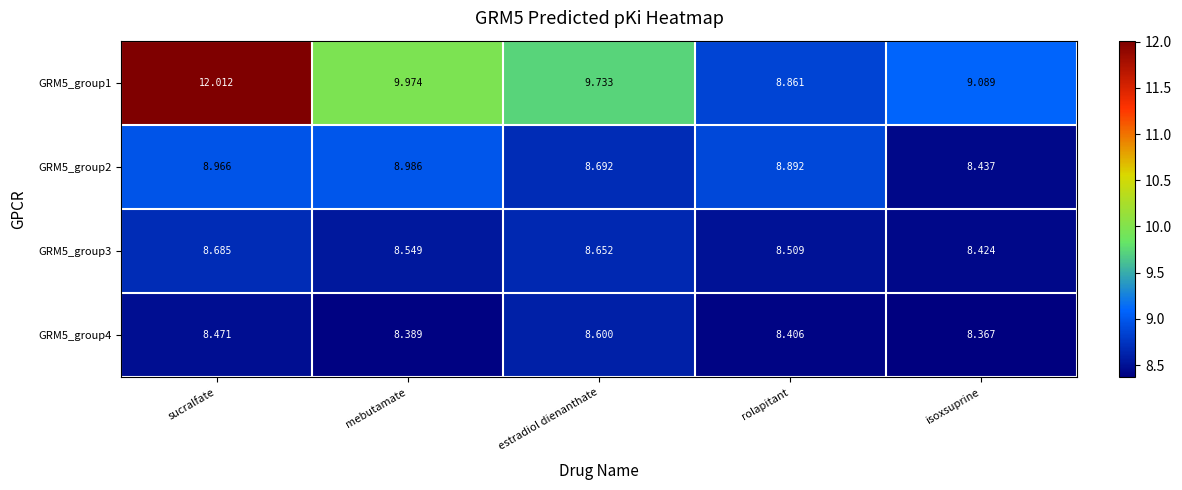

Rank the categories by GRM5_group2 value from lowest to highest.

isoxsuprine, estradiol dienanthate, rolapitant, sucralfate, mebutamate